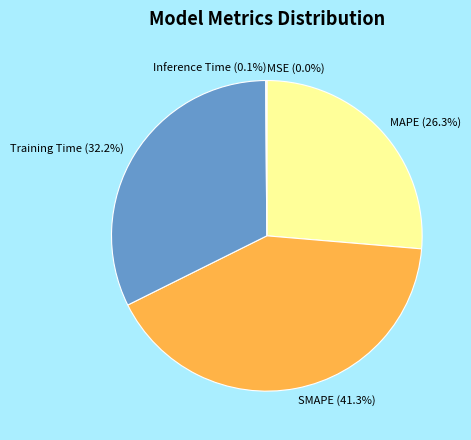

What is the largest slice in the pie chart?

SMAPE